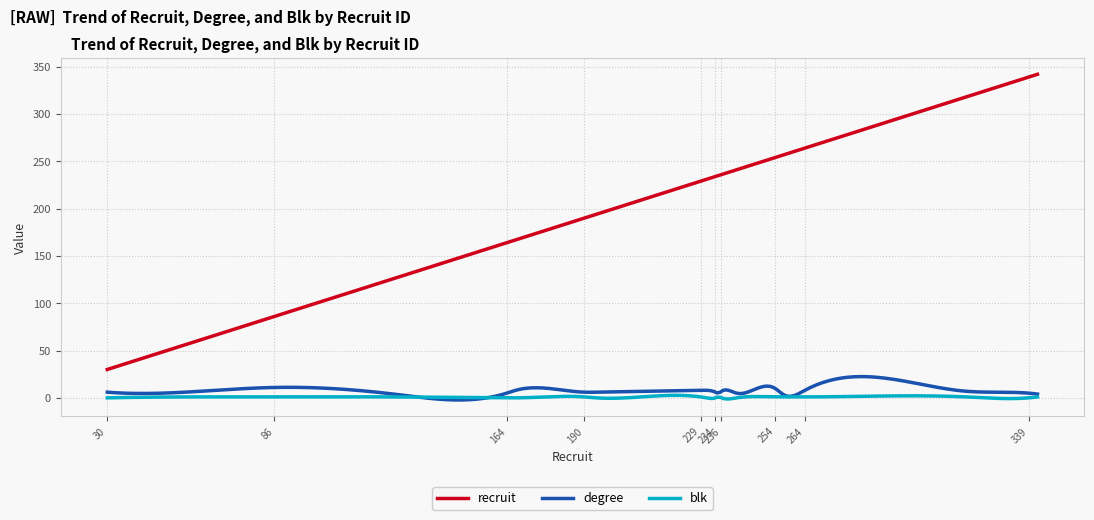

Which series has the largest total across all categories?

recruit